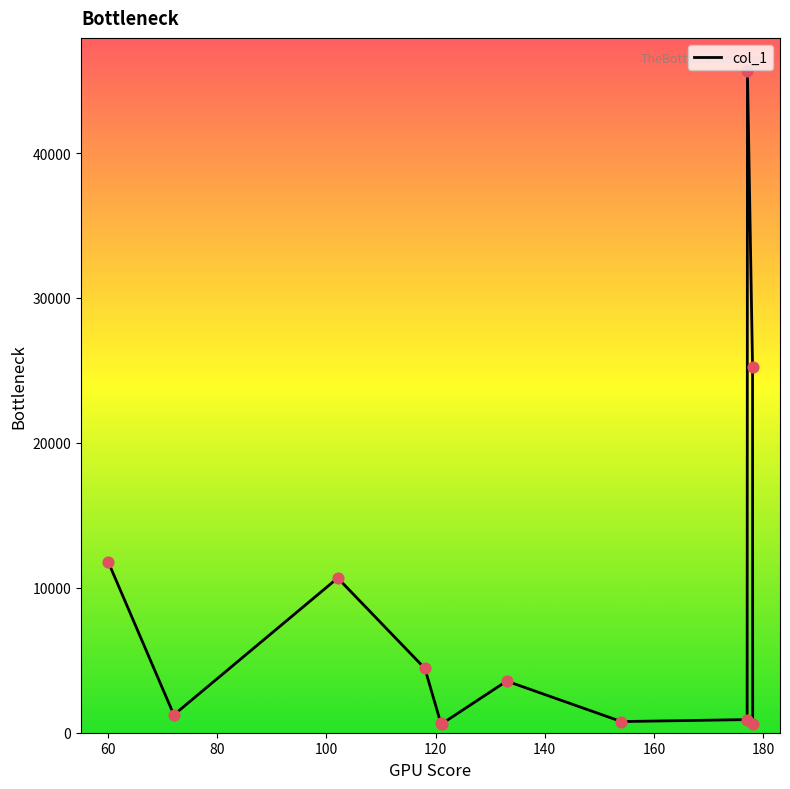

What is the greatest value displayed?

45666.3